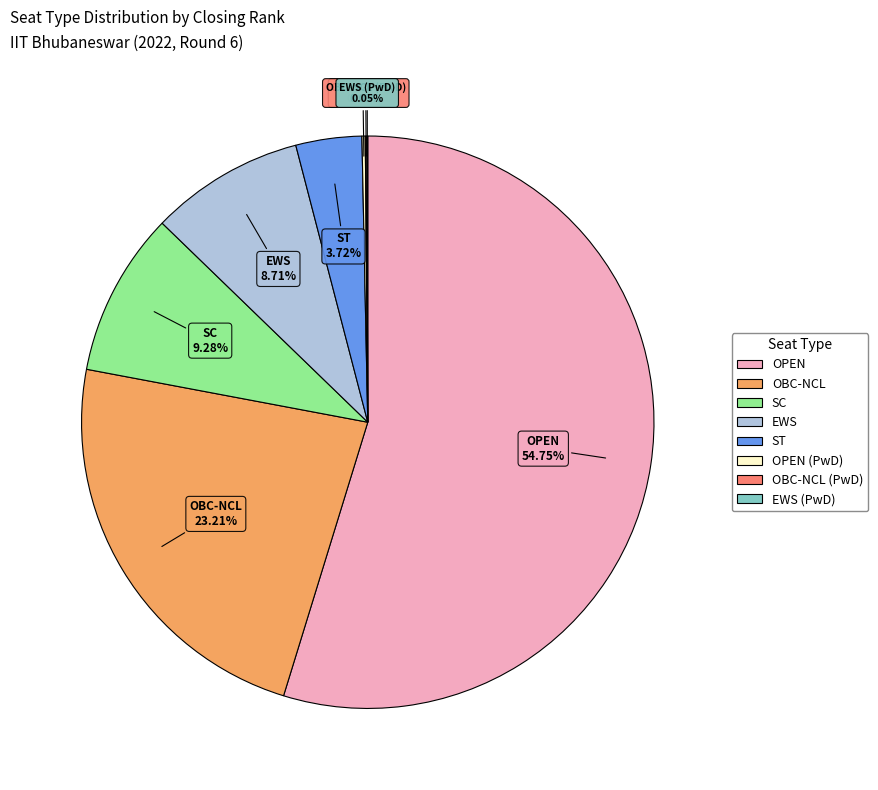

Does any single category account for the majority?

Yes